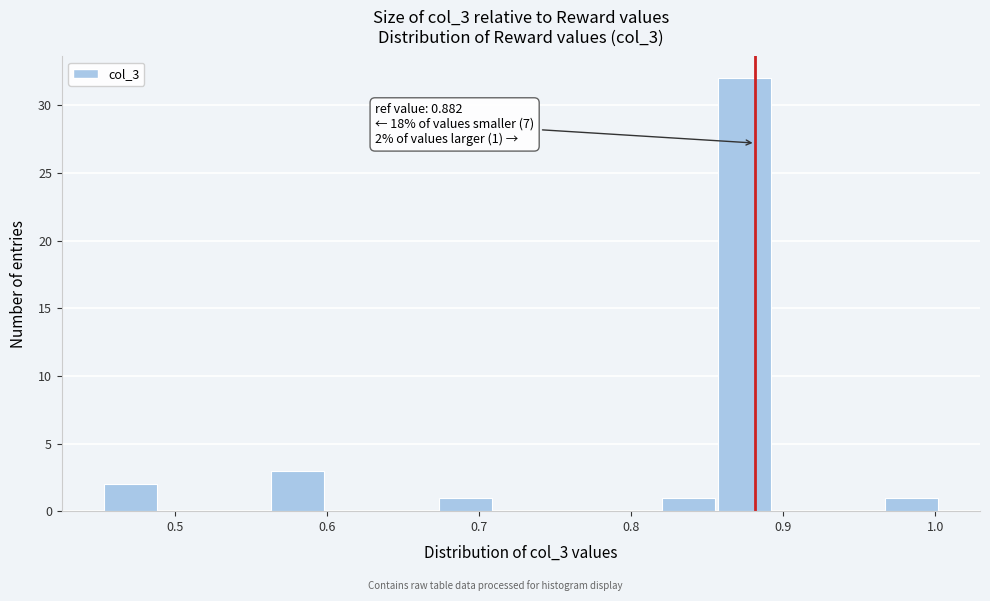

Around what value on the x-axis is the tallest bar? Give the approximate position of its centre, as read against the axis.

0.87